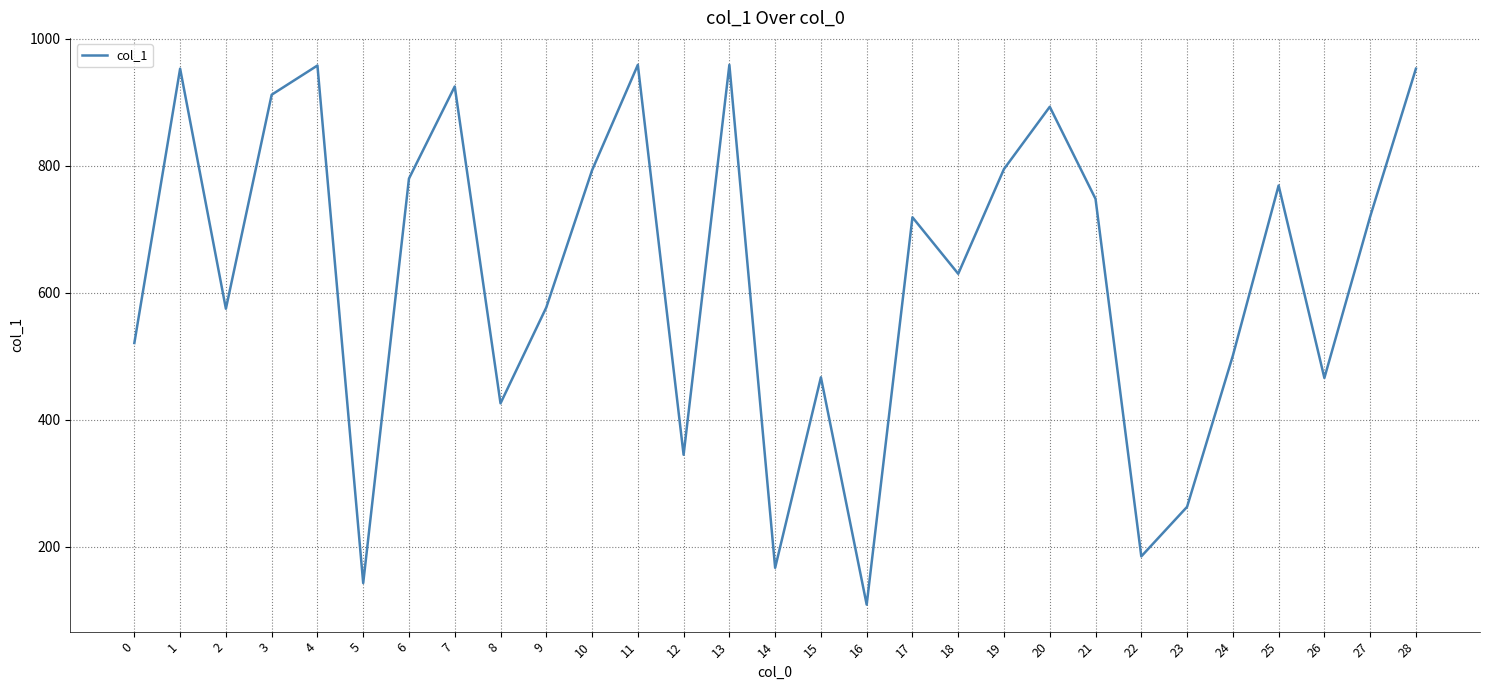

Is it true that the value at 6 is 1396?

False